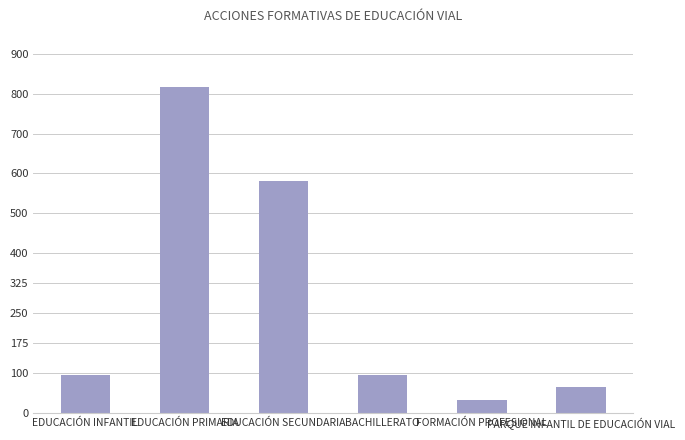

Read the value at BACHILLERATO.

94